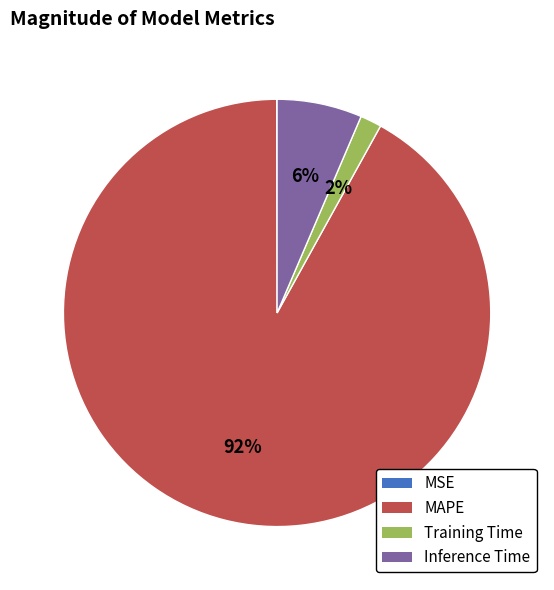

To the nearest percent, what is the difference between the largest and smallest slice percentages?

92%